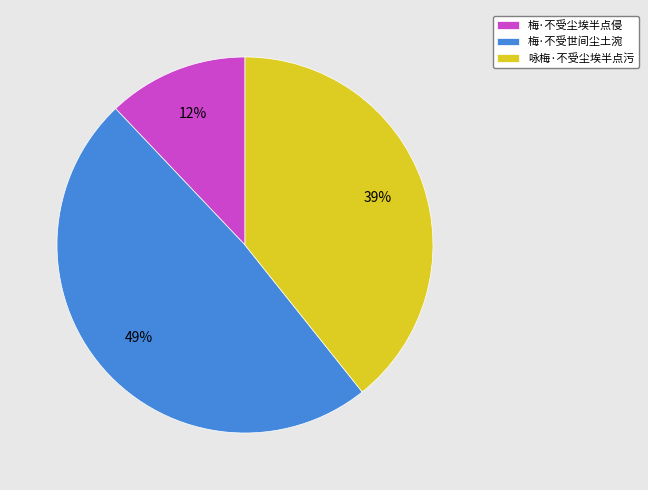

Does 梅·不受尘埃半点侵 represent more than half of the total?

No